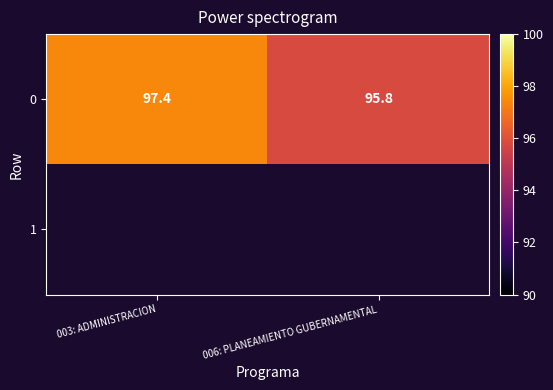

The 0 series shows 95.8 at 006: PLANEAMIENTO GUBERNAMENTAL. True or false?

True